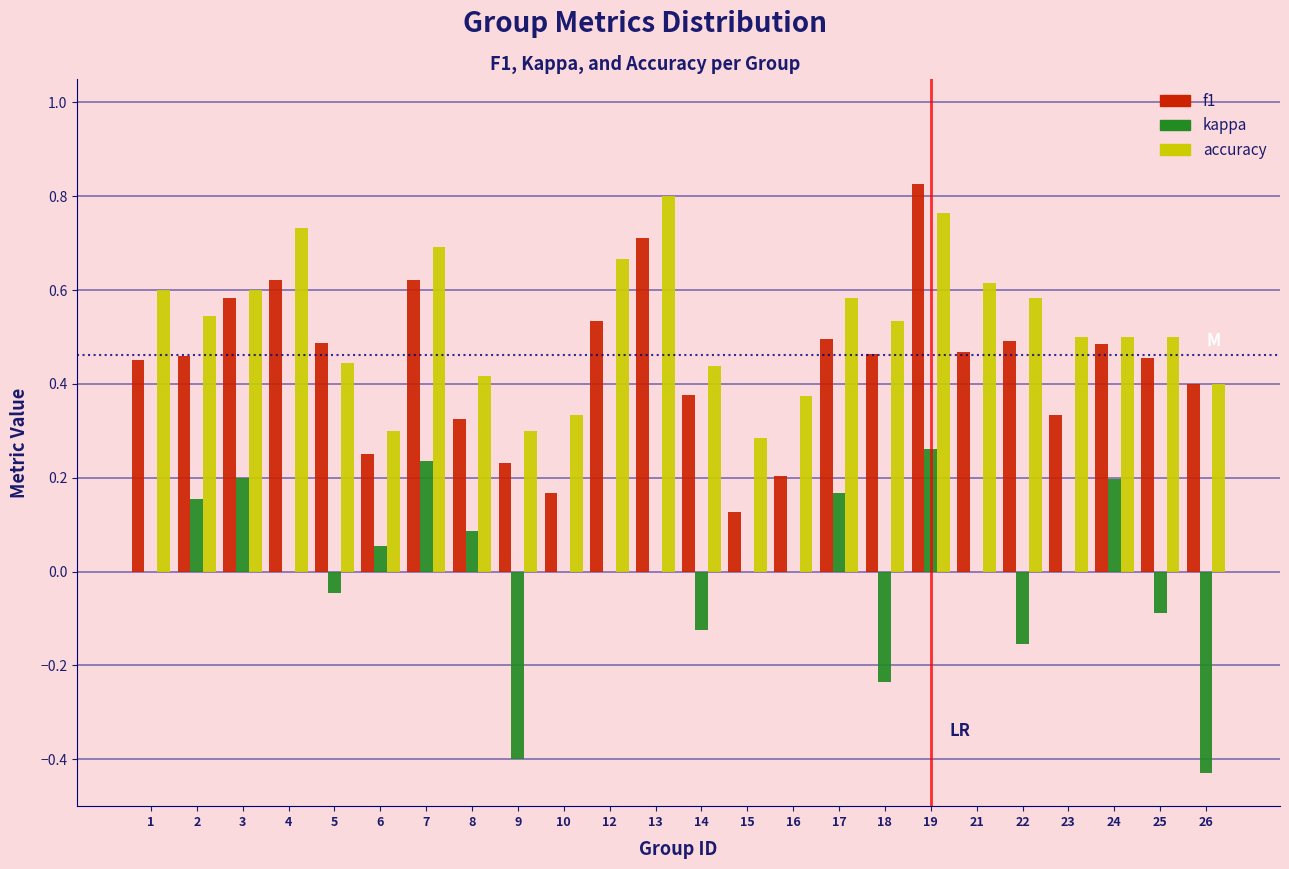

Which series has the largest total across all categories?

accuracy